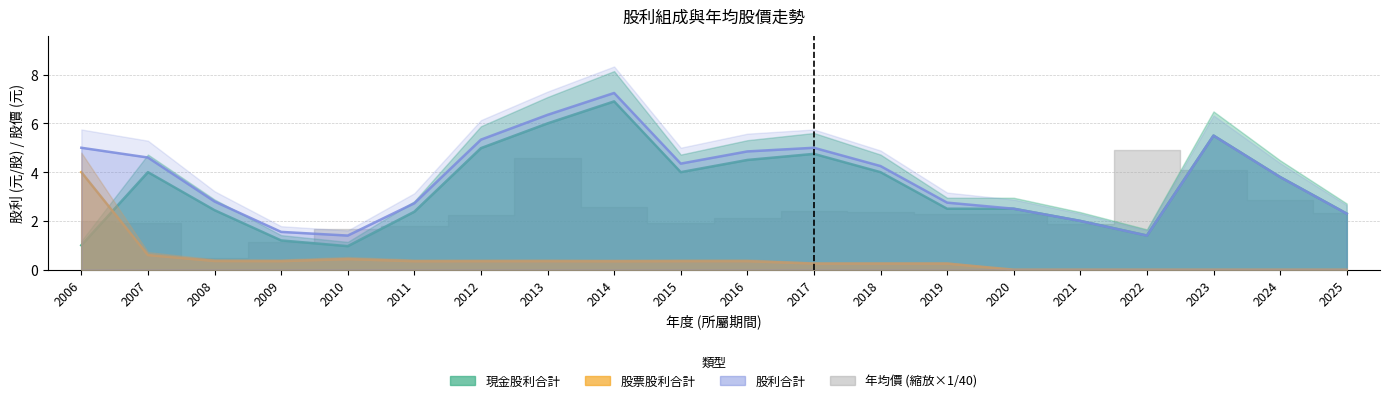

How many values in the 股利合計 series exceed 4?

10